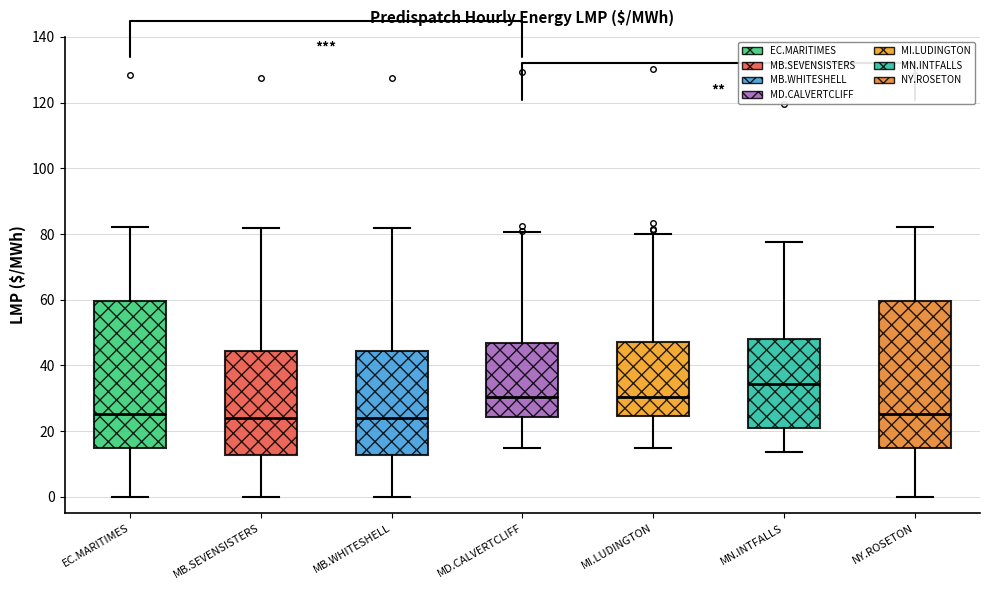

Reading left to right, transcribe this box plot: for each box, give where its median line is, the range the box spans, and where its two whiskers end, as read against the y-axis. The values are not printed on the chart, so give them approximately, as read against the axis.

EC.MARITIMES: median 26, box 14 to 60, whiskers 0 to 82
MB.SEVENSISTERS: median 24, box 12 to 44, whiskers 0 to 82
MB.WHITESHELL: median 24, box 12 to 44, whiskers 0 to 82
MD.CALVERTCLIFF: median 30, box 24 to 46, whiskers 14 to 80
MI.LUDINGTON: median 30, box 24 to 48, whiskers 14 to 80
MN.INTFALLS: median 34, box 22 to 48, whiskers 14 to 78
NY.ROSETON: median 26, box 14 to 60, whiskers 0 to 82